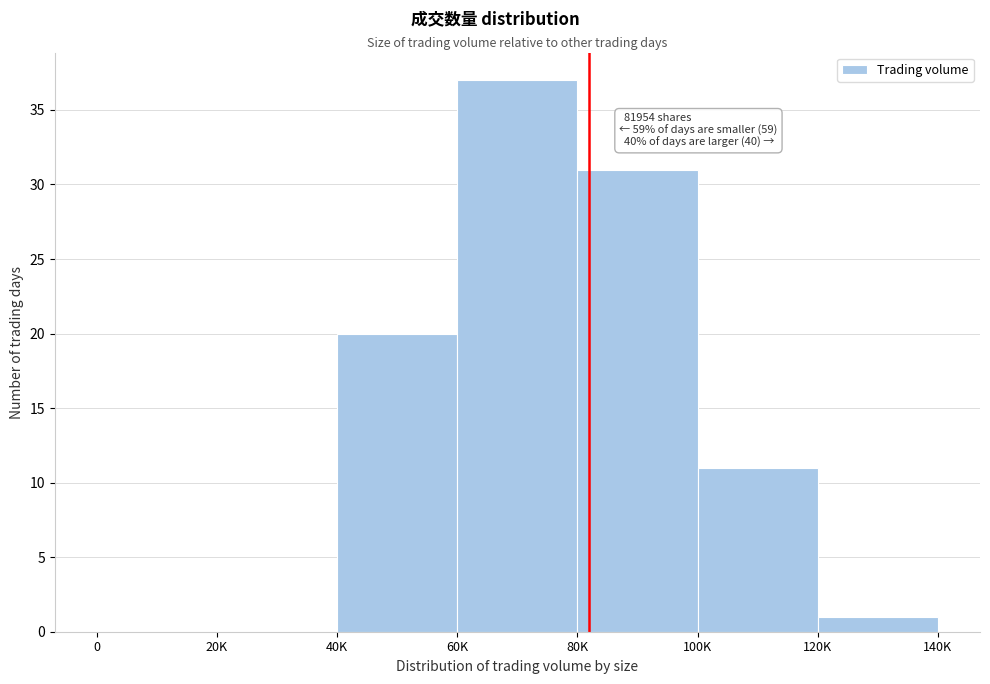

Reading left to right, extract all data points from this chart.

0=0	20K=0	40K=20	60K=37	80K=31	100K=11	120K=1